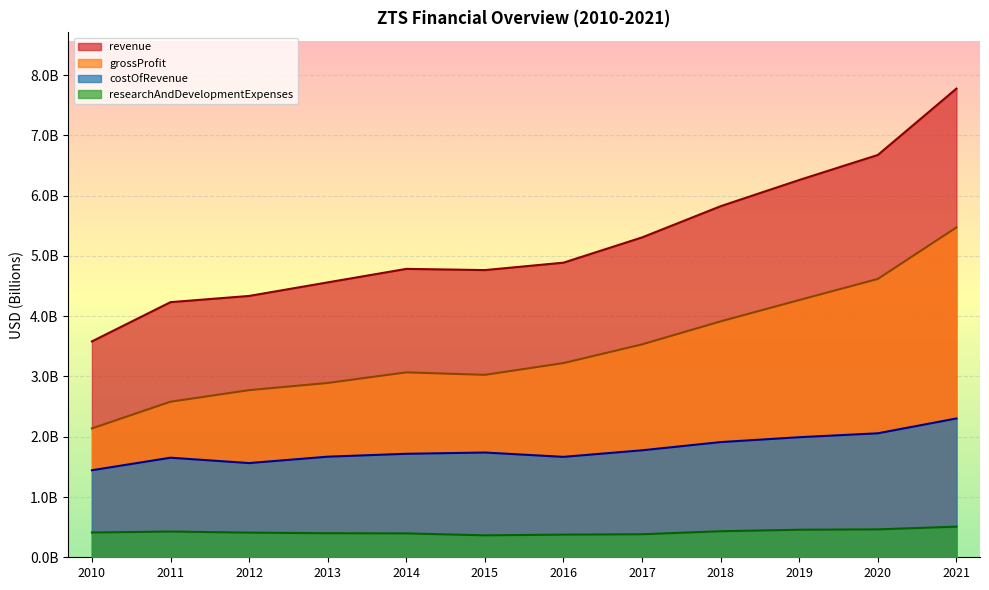

Reading left to right, transcribe all the data shown in this chart.

revenue: 2010=3.6	2011=4.2	2012=4.3	2013=4.6	2014=4.8	2015=4.8	2016=4.9	2017=5.3	2018=5.8	2019=6.3	2020=6.7	2021=7.8
costOfRevenue: 2010=1.4	2011=1.7	2012=1.6	2013=1.7	2014=1.7	2015=1.7	2016=1.7	2017=1.8	2018=1.9	2019=2.0	2020=2.1	2021=2.3
grossProfit: 2010=2.1	2011=2.6	2012=2.8	2013=2.9	2014=3.1	2015=3.0	2016=3.2	2017=3.5	2018=3.9	2019=4.3	2020=4.6	2021=5.5
researchAndDevelopmentExpenses: 2010=0.4	2011=0.4	2012=0.4	2013=0.4	2014=0.4	2015=0.4	2016=0.4	2017=0.4	2018=0.4	2019=0.5	2020=0.5	2021=0.5